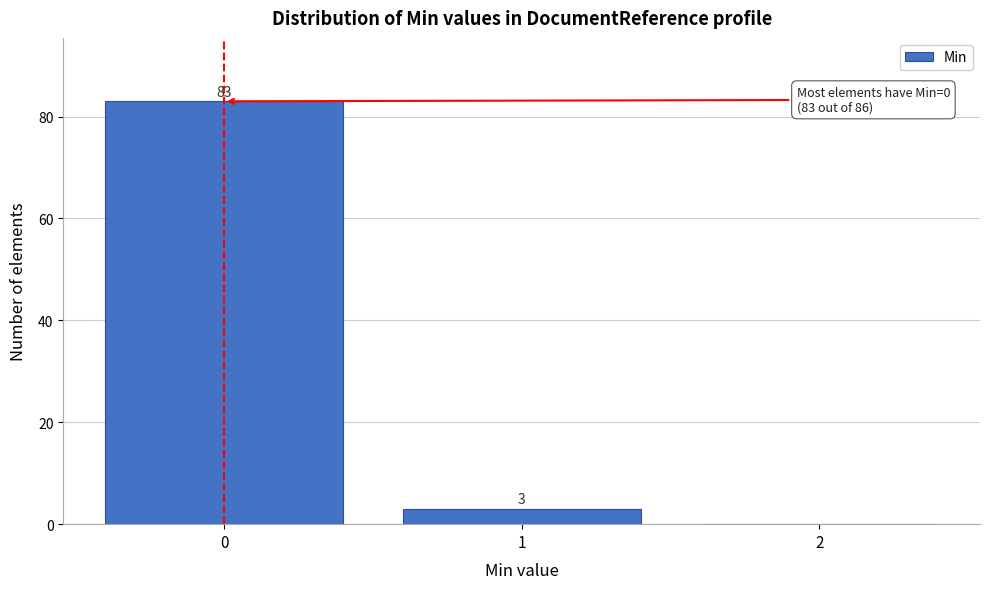

Reading right to left, extract all data points from this chart.

2=0	1=3	0=83